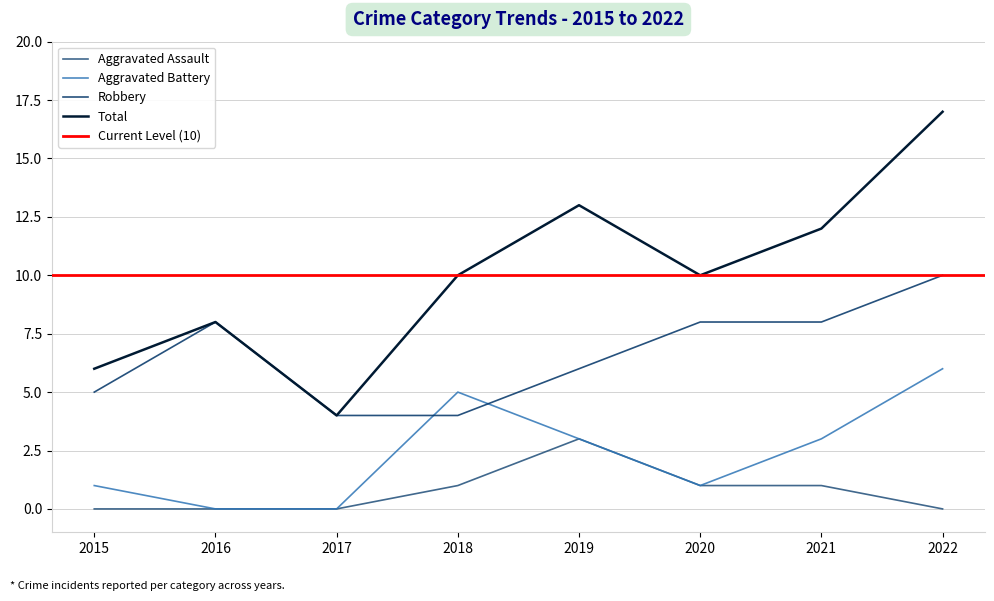

Reading left to right, list all the values displayed in this chart.

Aggravated Assault: 0	0	0	1	3	1	1	0
Aggravated Battery: 1	0	0	5	3	1	3	6
Robbery: 5	8	4	4	6	8	8	10
Total: 6	8	4	10	13	10	12	17